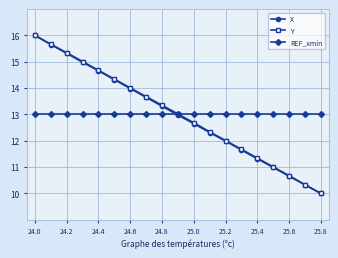

What is the value of the Y point at the 1st from the left?

16.0